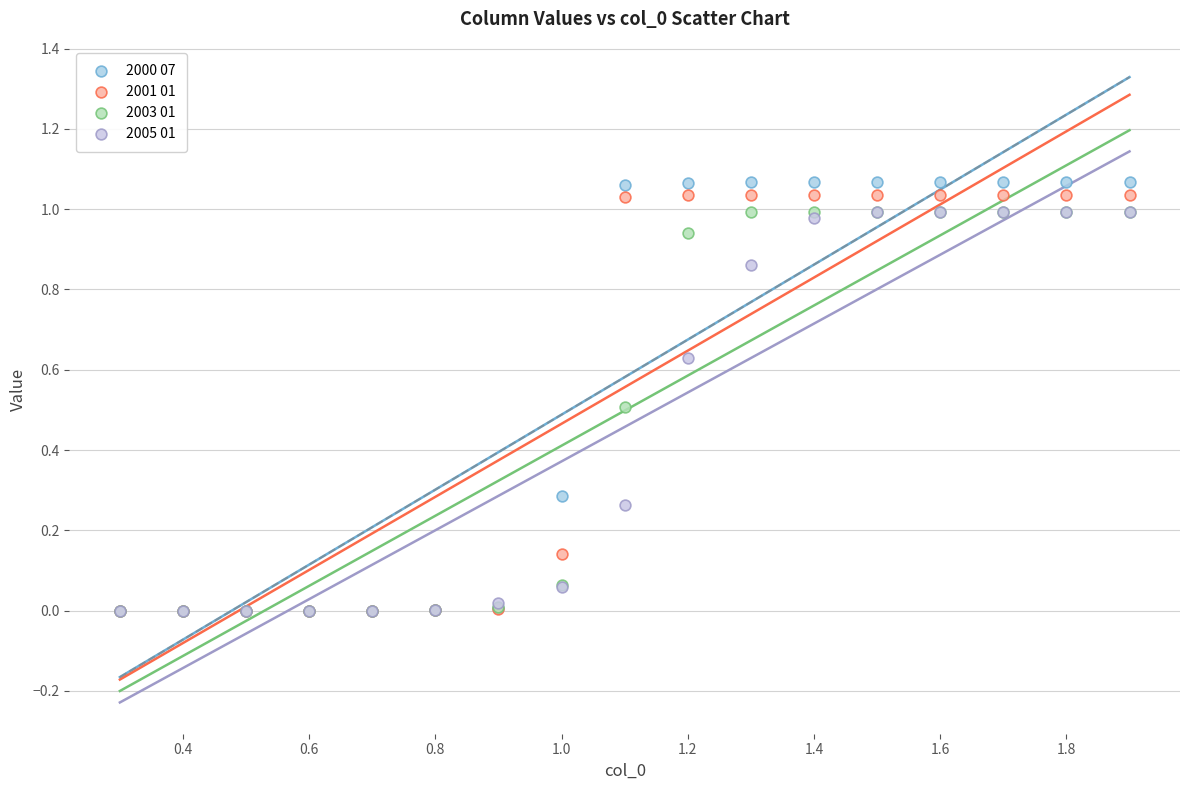

Which series reaches the maximum Y coordinate?

2000 07